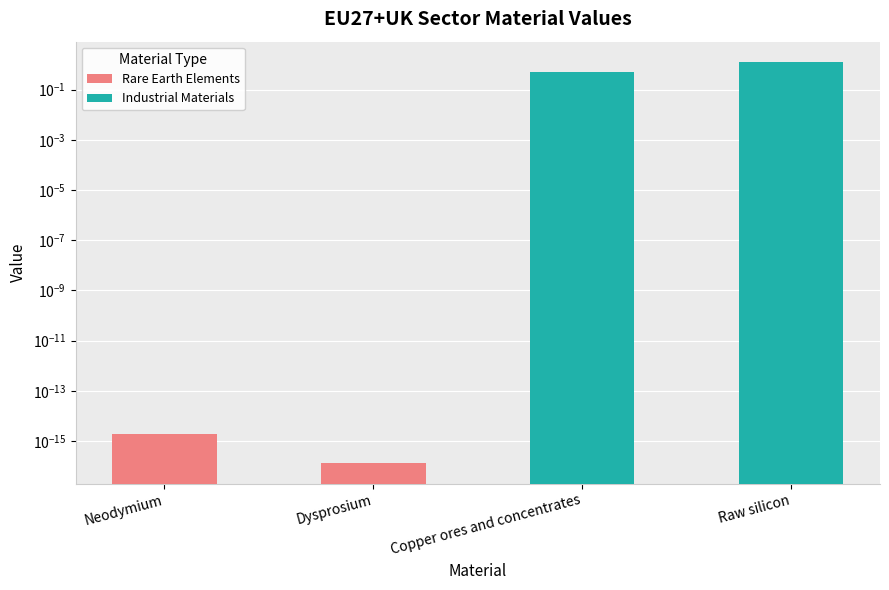

Which category has the highest value across all series?

Raw silicon